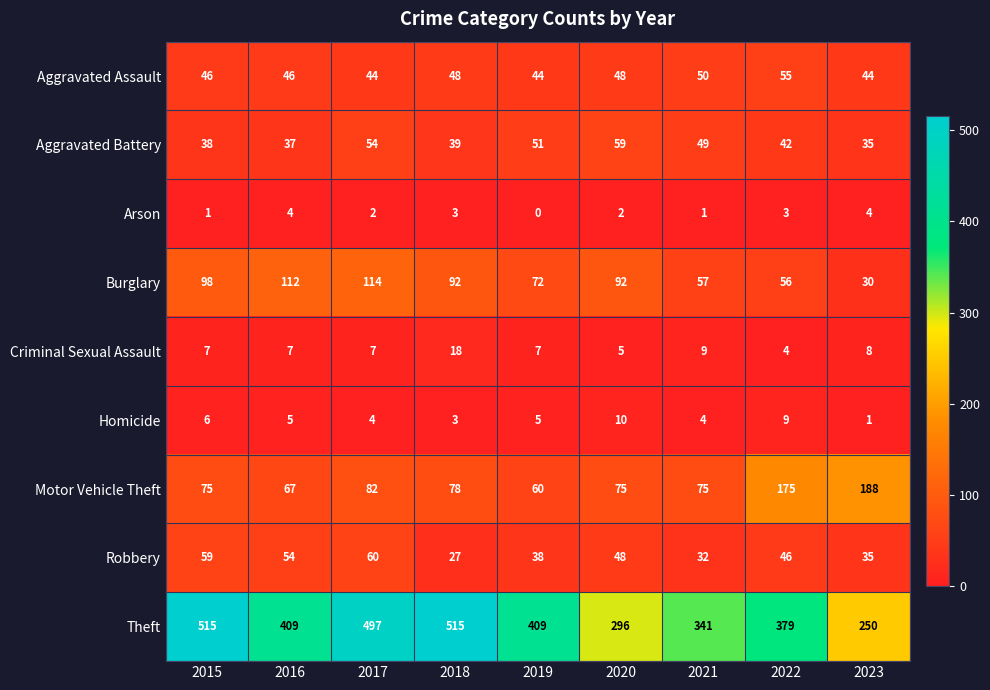

Read the Theft value at 2022, to the nearest 5.

380